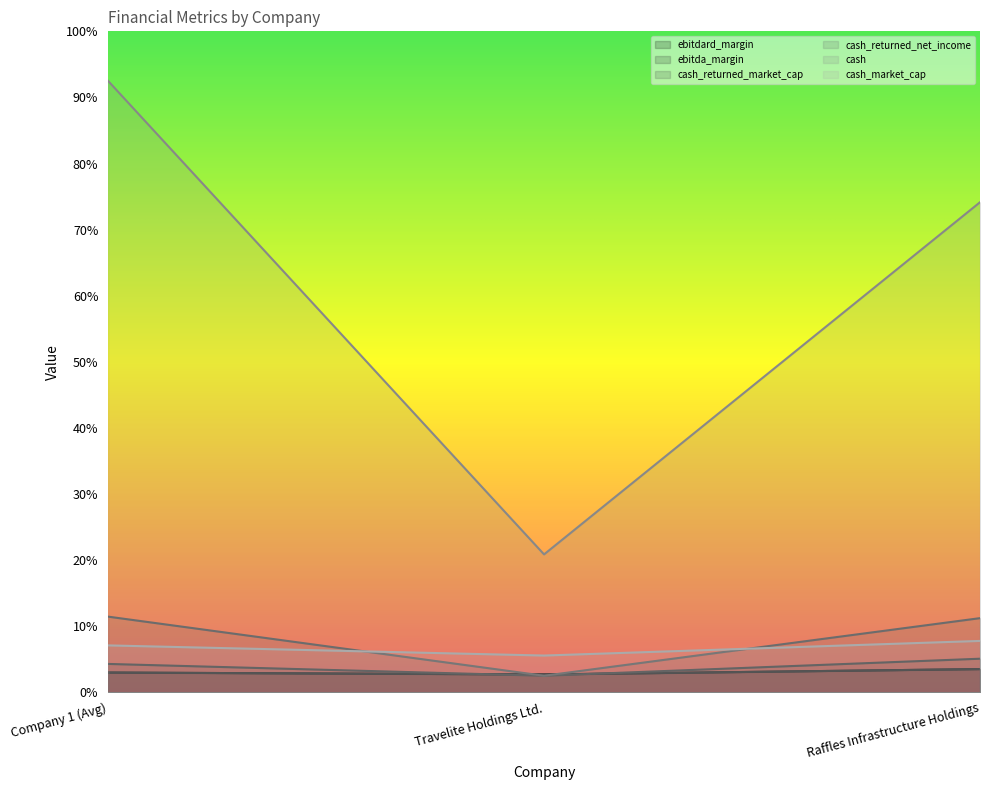

What is the maximum value for ebitdard_margin?

0.1